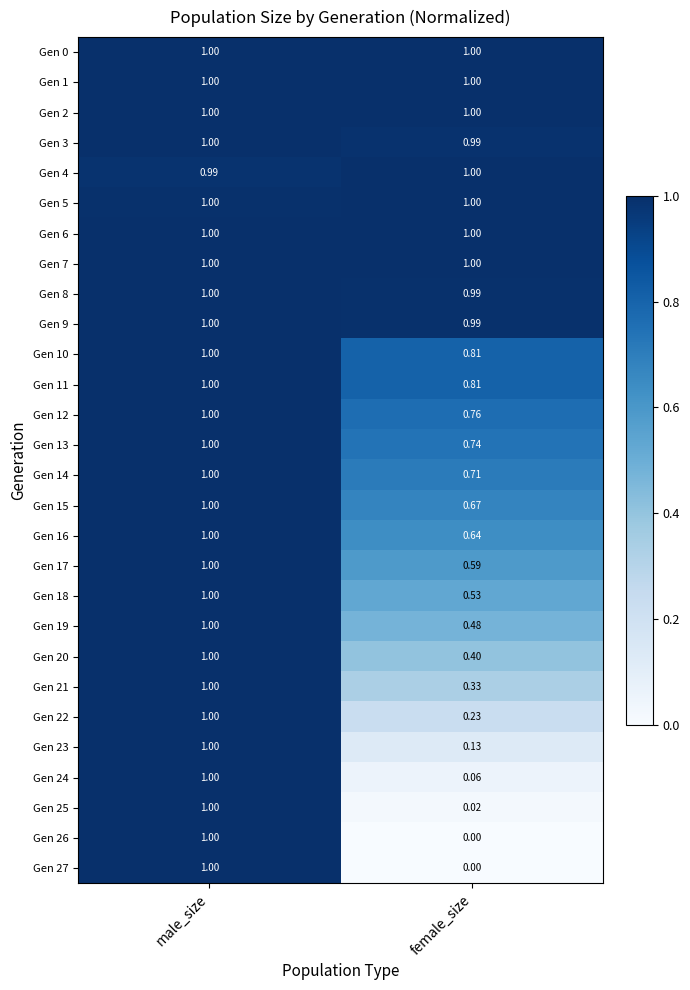

At which category is the sum across all series the highest?

male_size